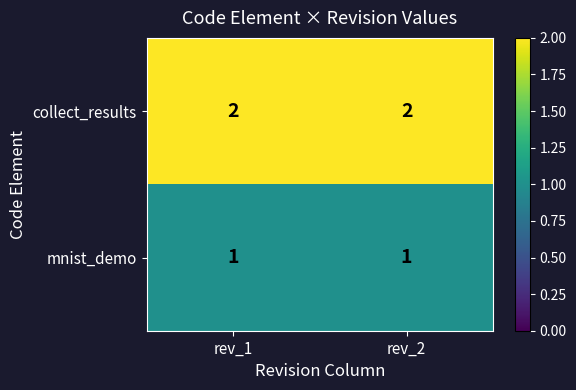

List the series in order of their overall mean, highest first.

collect_results, mnist_demo